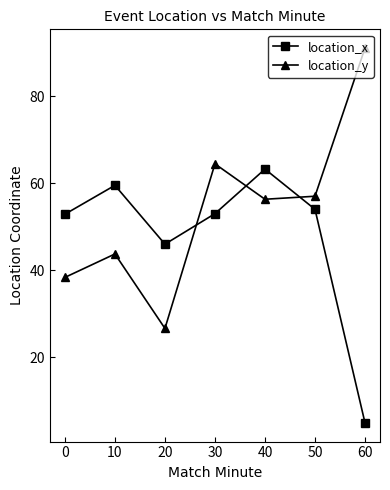

What is the difference between the highest and lowest values at 60?

86.0